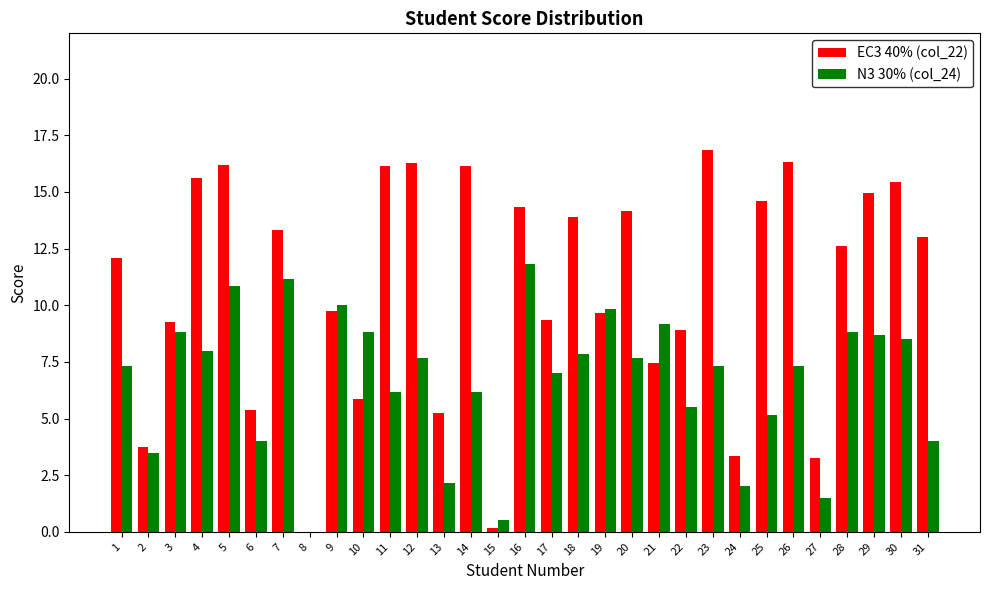

True or false: N3 30% (col_24) has a value of 9.8 at 19.

True